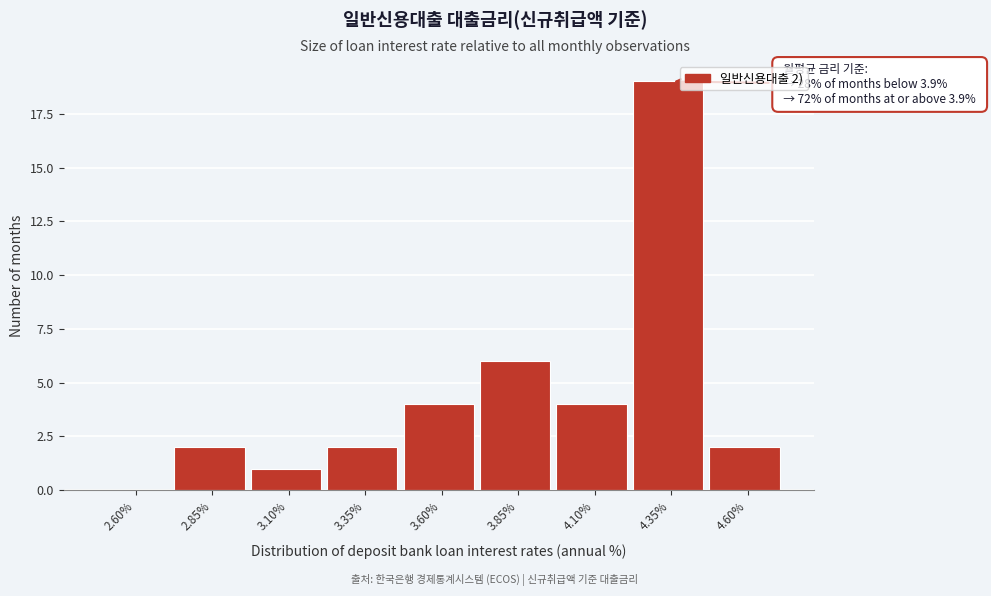

Reading left to right, extract all data points from this chart.

2.60%=0	2.85%=2	3.10%=1	3.35%=2	3.60%=4	3.85%=6	4.10%=4	4.35%=19	4.60%=2